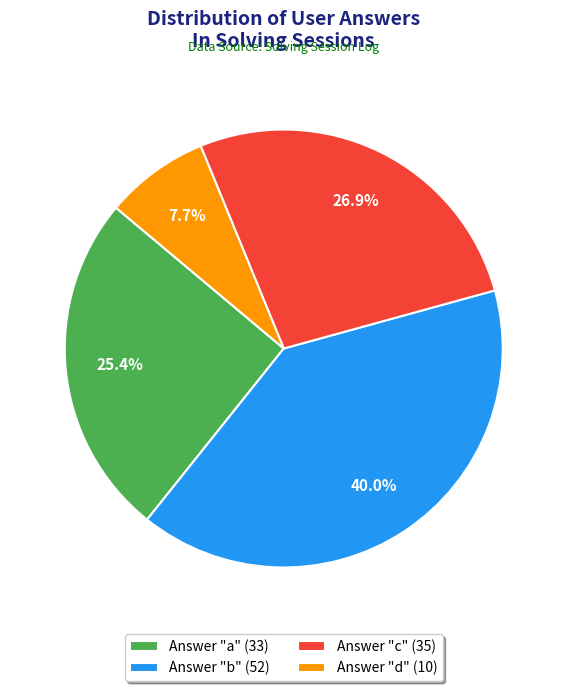

To the nearest percent, what is the difference between the largest and smallest slice percentages?

32%